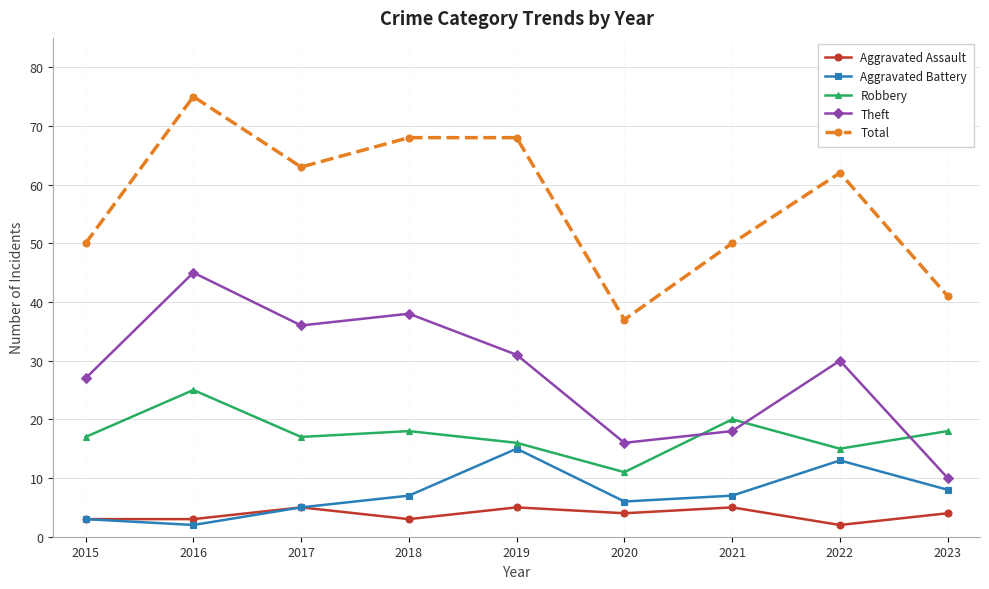

How many values in the Total series are below 62?

4